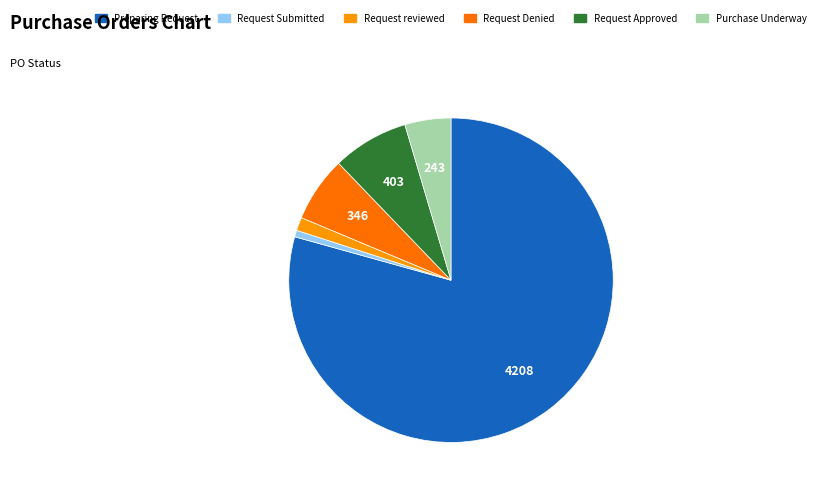

Is there a majority slice in this chart?

Yes